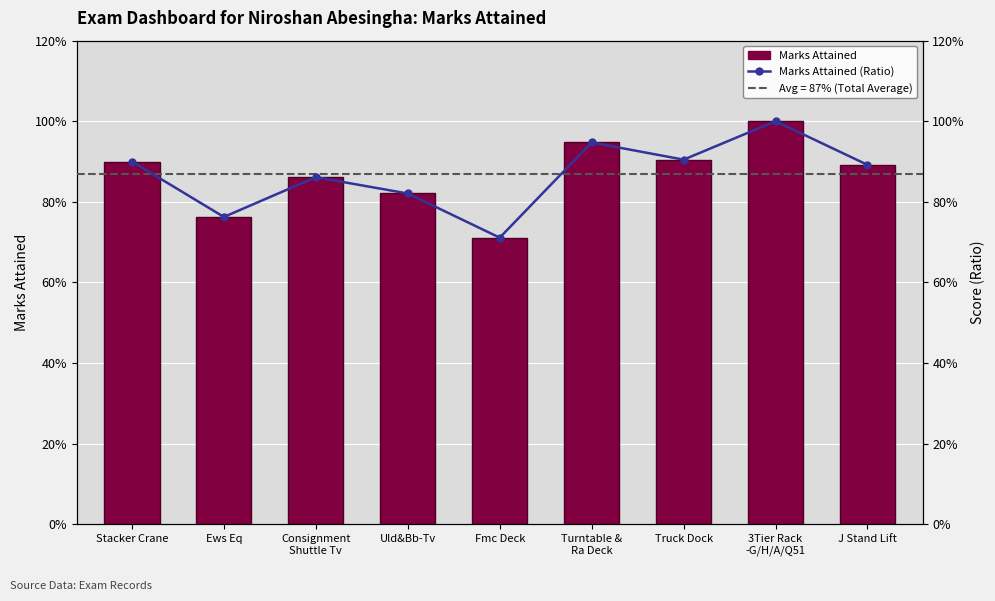

What is the smallest value displayed?

0.7